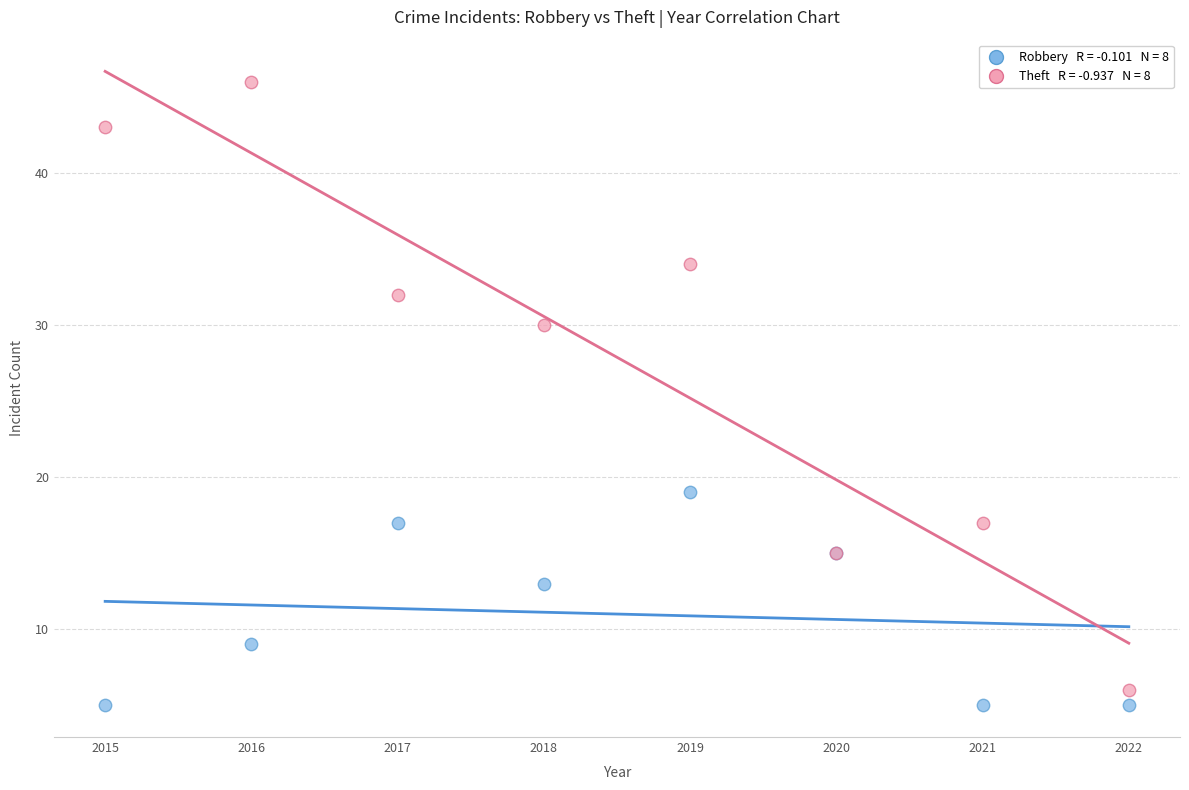

Across all series, what Y value is closest to 25?

30